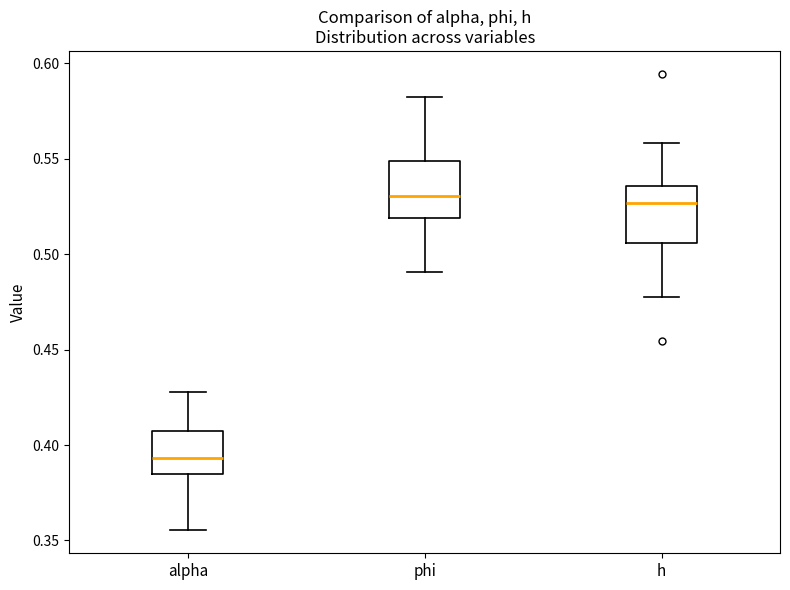

Which box's median line is the lowest?

alpha